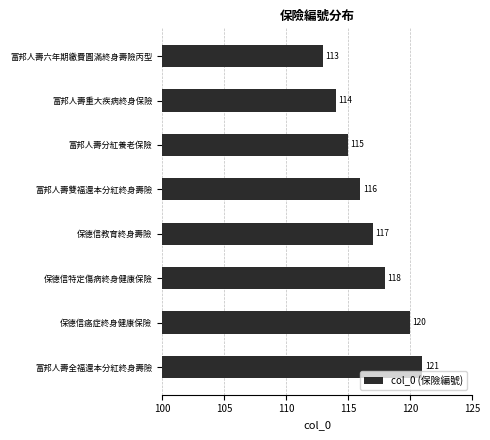

Which category has the lowest value across all series?

富邦人壽六年期繳費圓滿終身壽險丙型